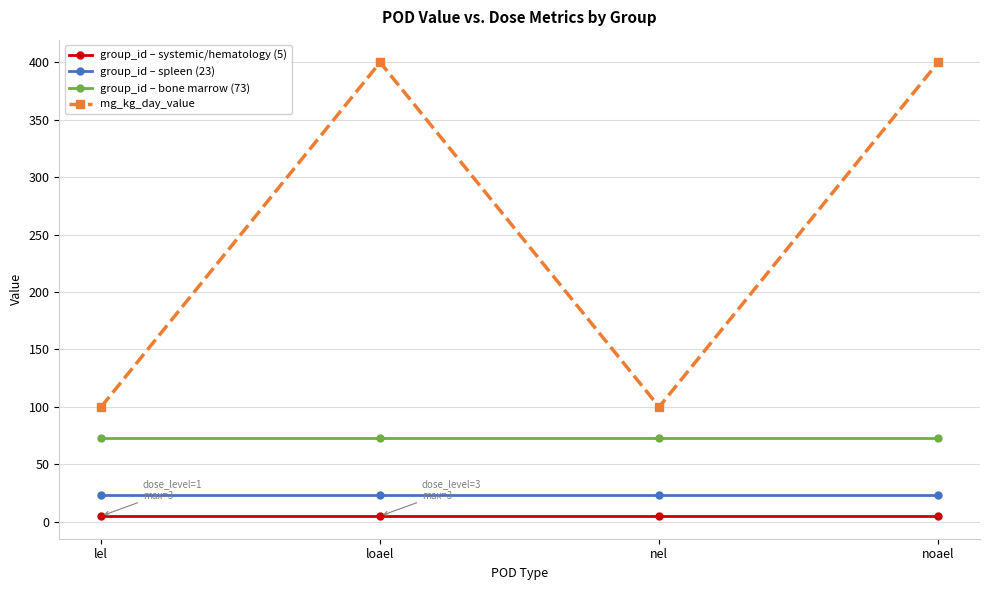

Reading left to right, extract all data points from this chart.

group_id – systemic/hematology (5): lel=5	loael=5	nel=5	noael=5
group_id – spleen (23): lel=23	loael=23	nel=23	noael=23
group_id – bone marrow (73): lel=73	loael=73	nel=73	noael=73
mg_kg_day_value: lel=100	loael=400	nel=100	noael=400